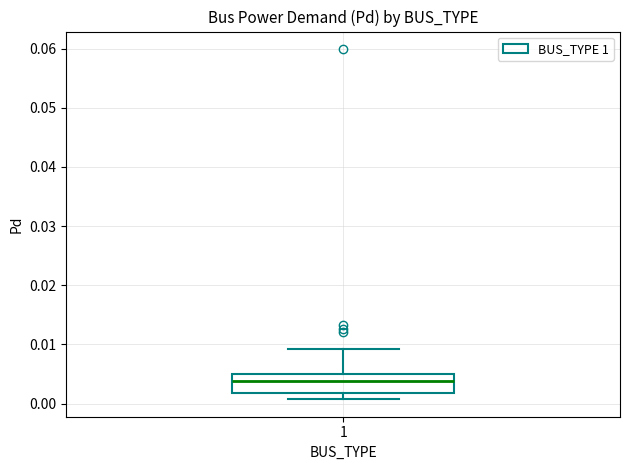

Where does the lower whisker of the box at x = 1 end on the y-axis? The values are not printed on the chart, so give them approximately, as read against the axis.

0.001